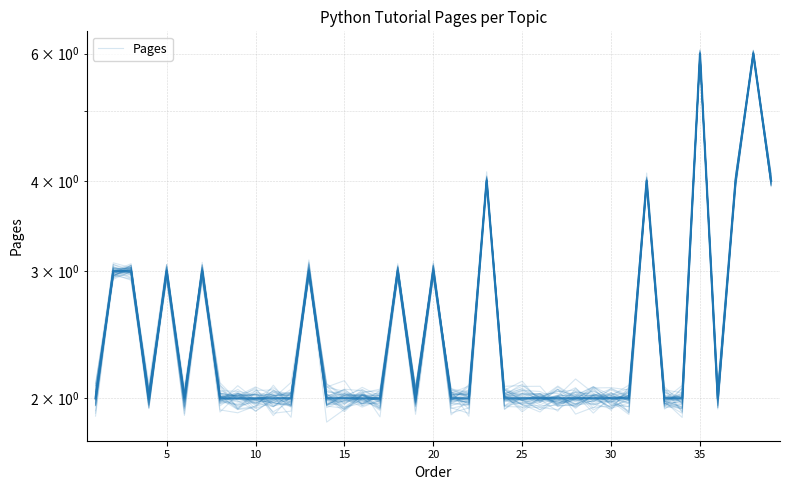

How many data points are less than 2?

12